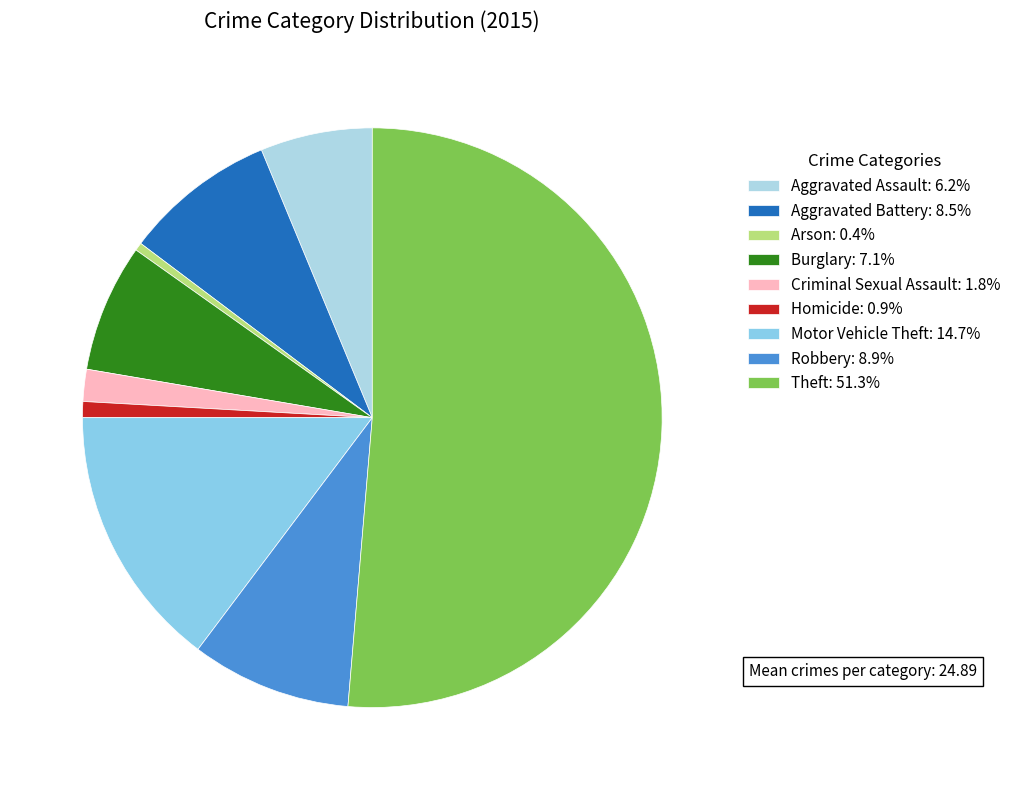

Which slice is the largest?

Theft